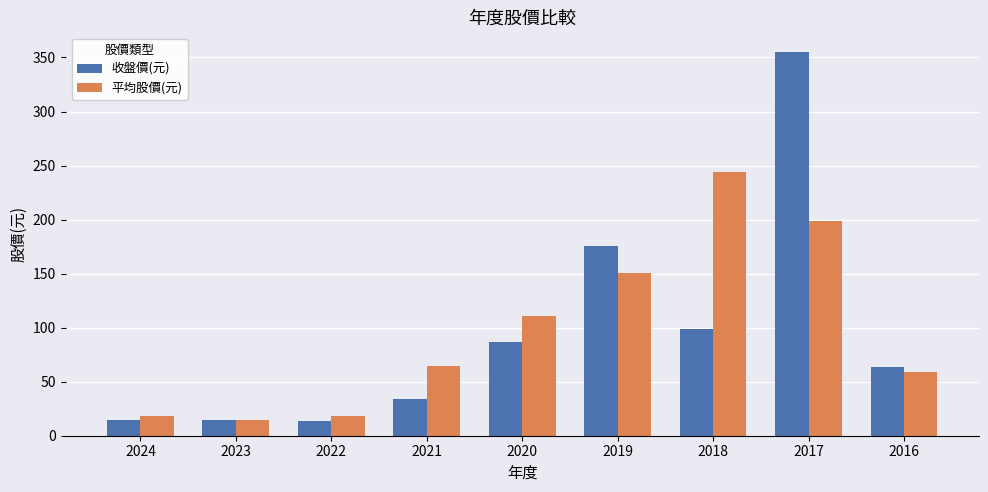

How many values in the 收盤價(元) series exceed 63?

5